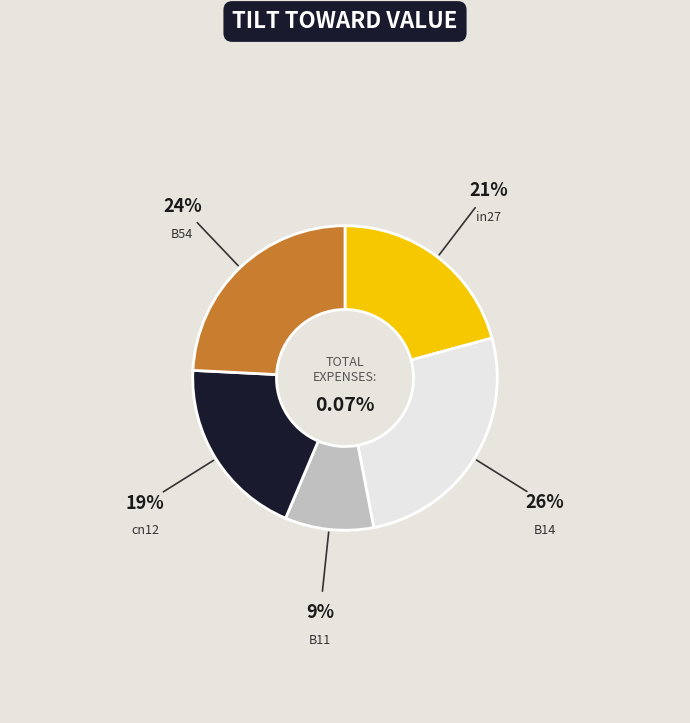

Rank the categories by value from highest to lowest.

B14, B54, in27, cn12, B11